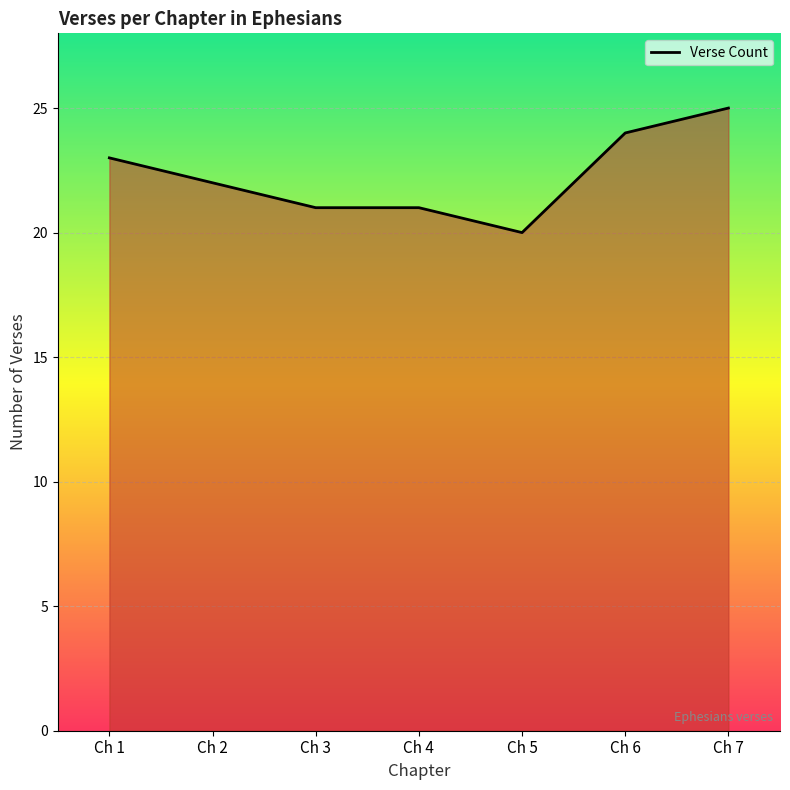

What value does the data have at Ch 7?

25